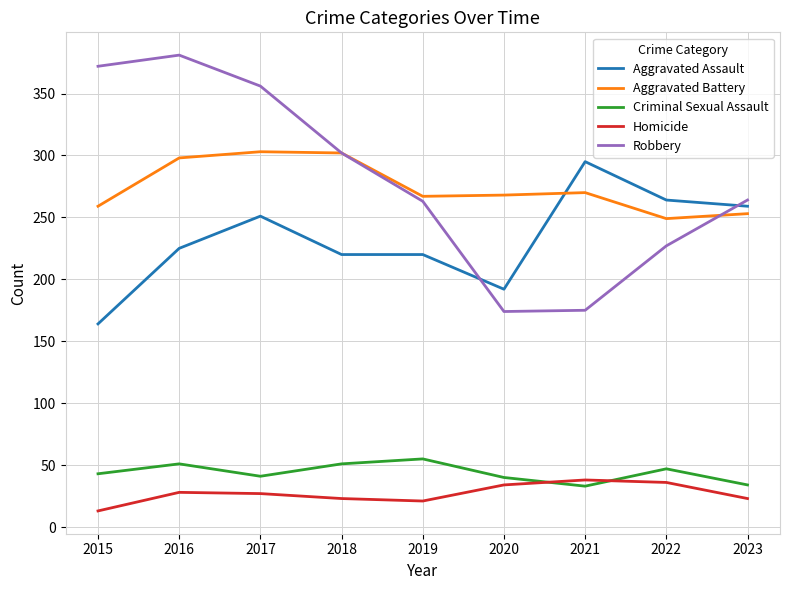

What is the total value across all series at 2018?

898